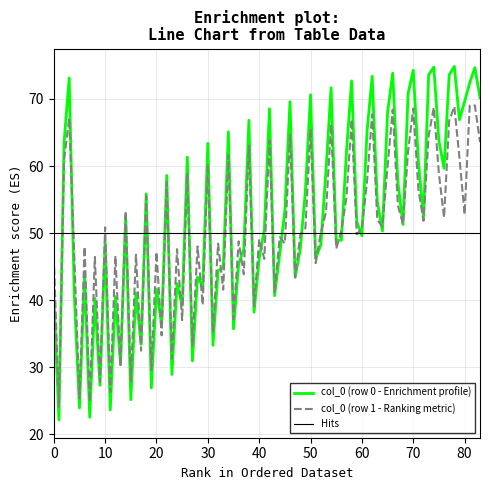

What is the highest value of the col_0 (row 1 - Ranking metric) series?

69.0